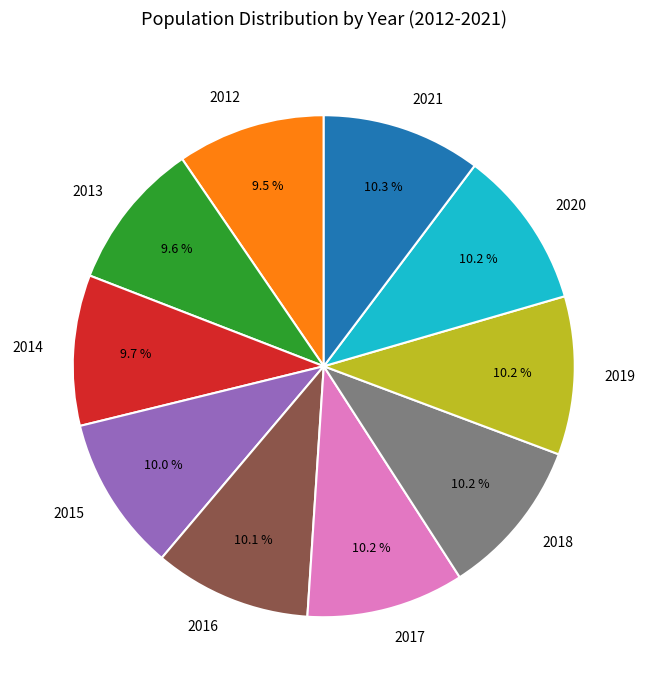

What percentage is the 2017 slice, to the nearest percent?

10%